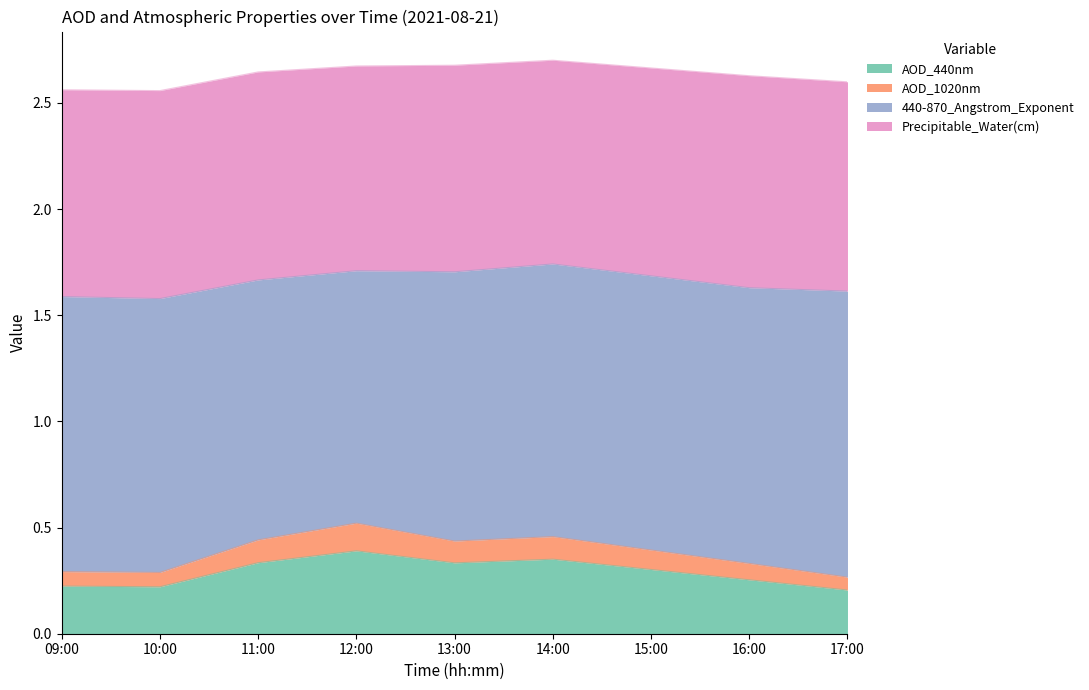

At which label does AOD_440nm reach its minimum?

17:00